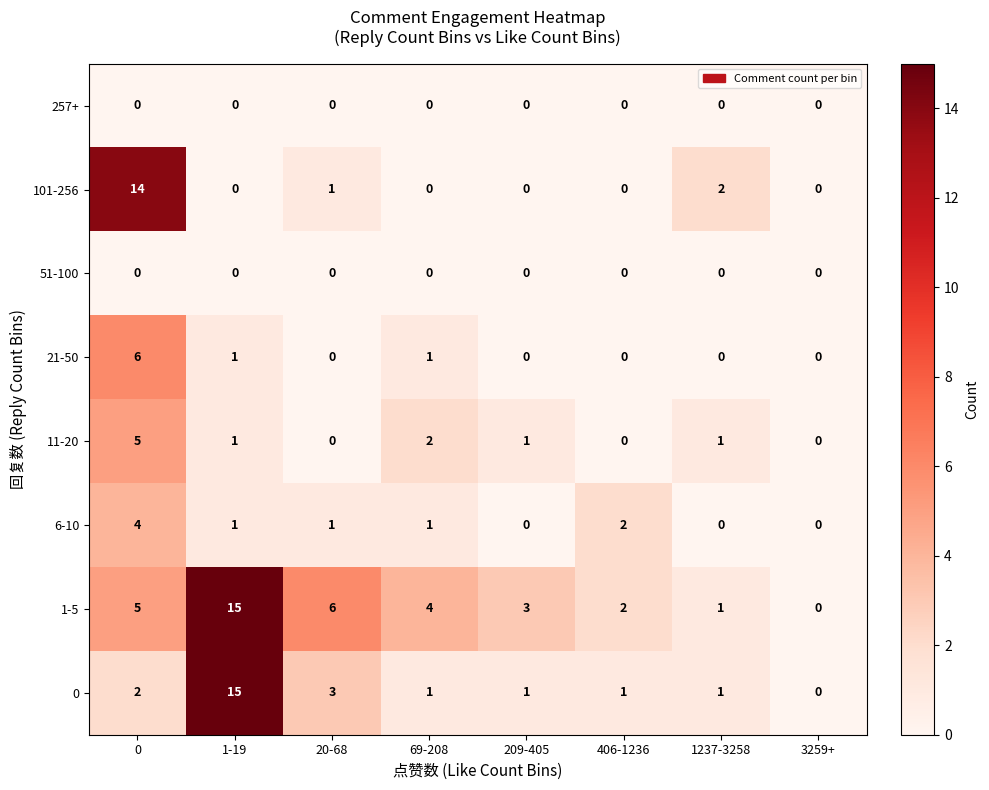

Between 20-68 and 209-405, which series saw the biggest shift?

1-5